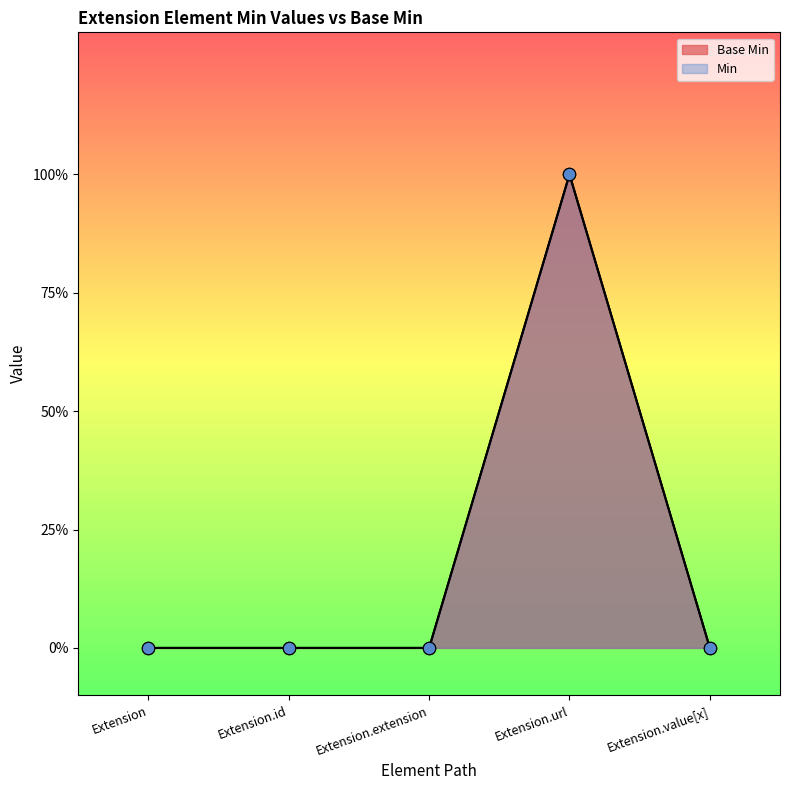

Which has a higher value, Extension.value[x] or Extension.url?

Extension.url